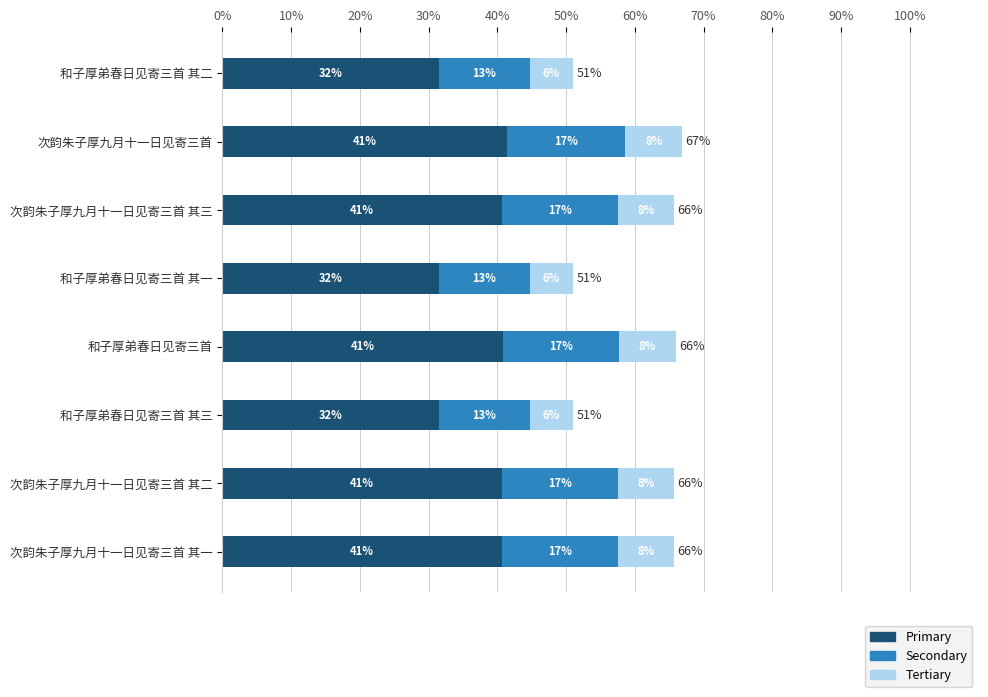

What are all the series names shown in the legend?

Primary, Secondary, Tertiary